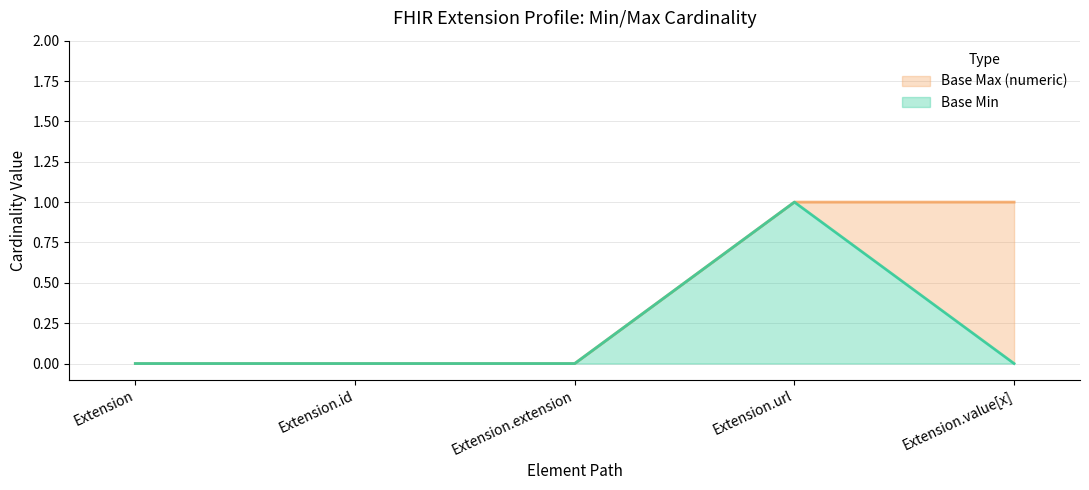

What is the highest value of the Base Min series?

1